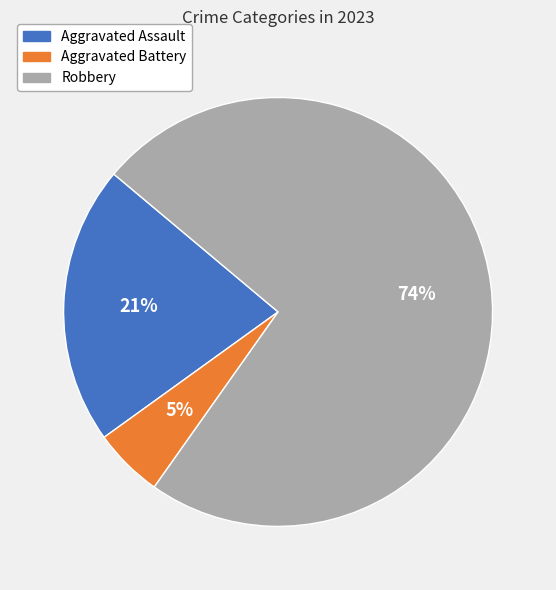

Is there a majority slice in this chart?

Yes